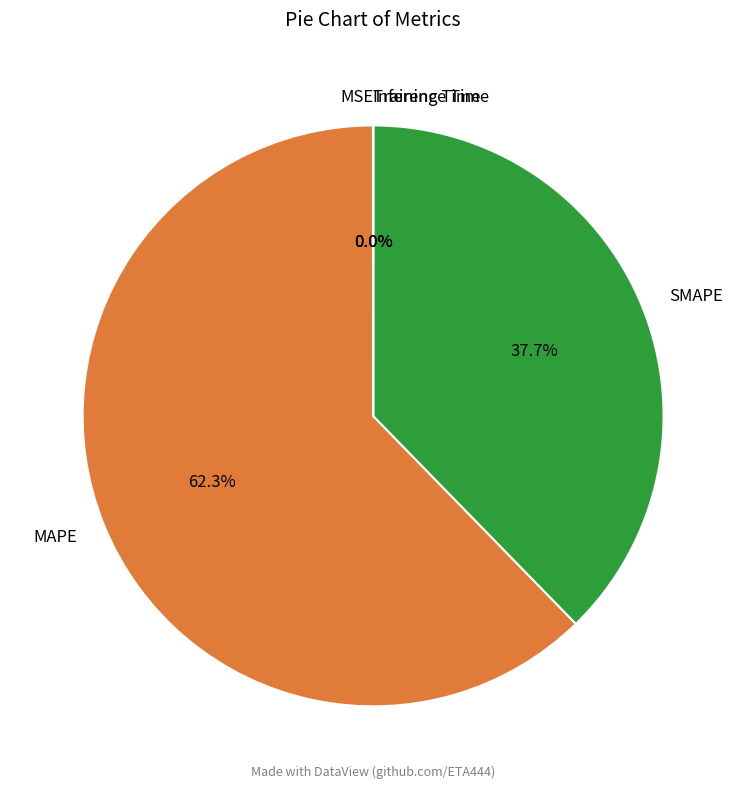

What portion of the pie excludes MAPE?

37.7%